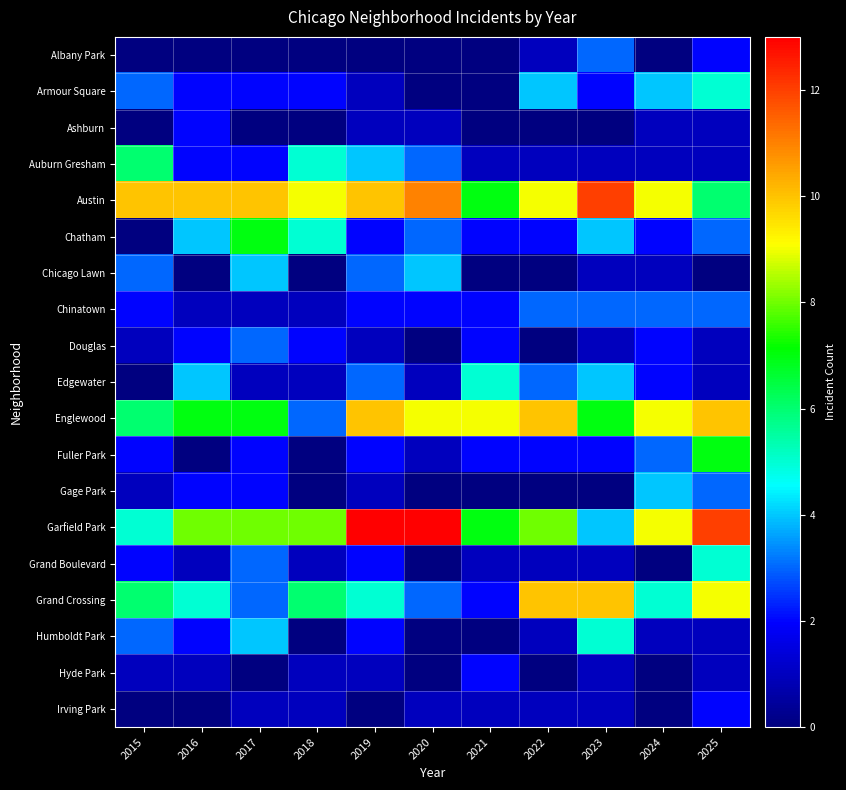

The value of Irving Park at 2018 is 1.0. True or false?

True